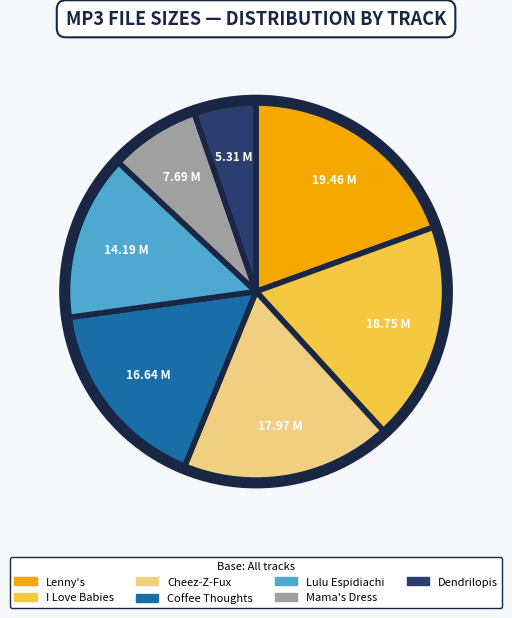

Which slice is the largest?

Lenny's